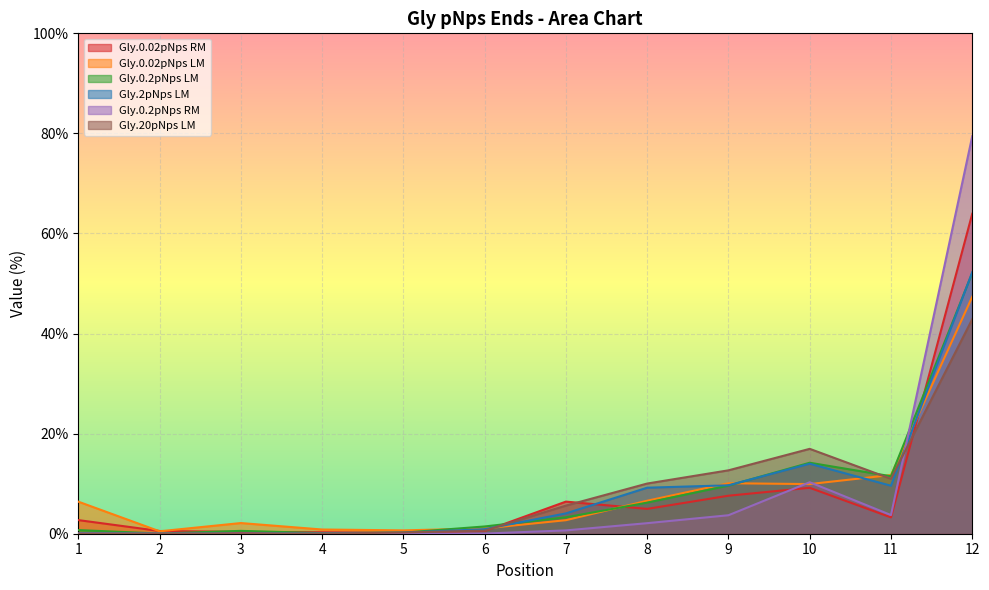

What are all the series names shown in the legend?

Gly.0.02pNps RM, Gly.0.02pNps LM, Gly.0.2pNps LM, Gly.2pNps LM, Gly.0.2pNps RM, Gly.20pNps LM